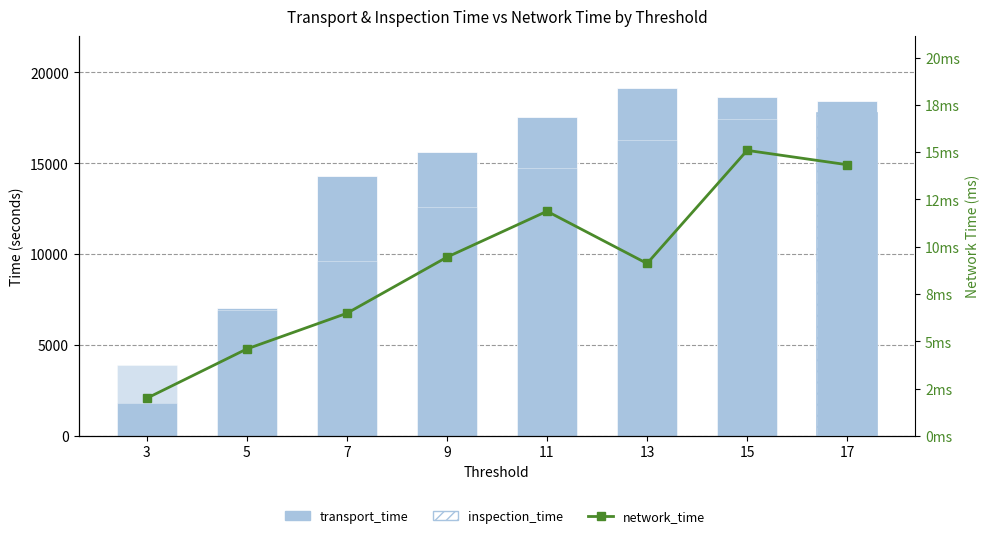

List the labels in order of network_time value, smallest first.

3, 5, 7, 13, 9, 11, 17, 15